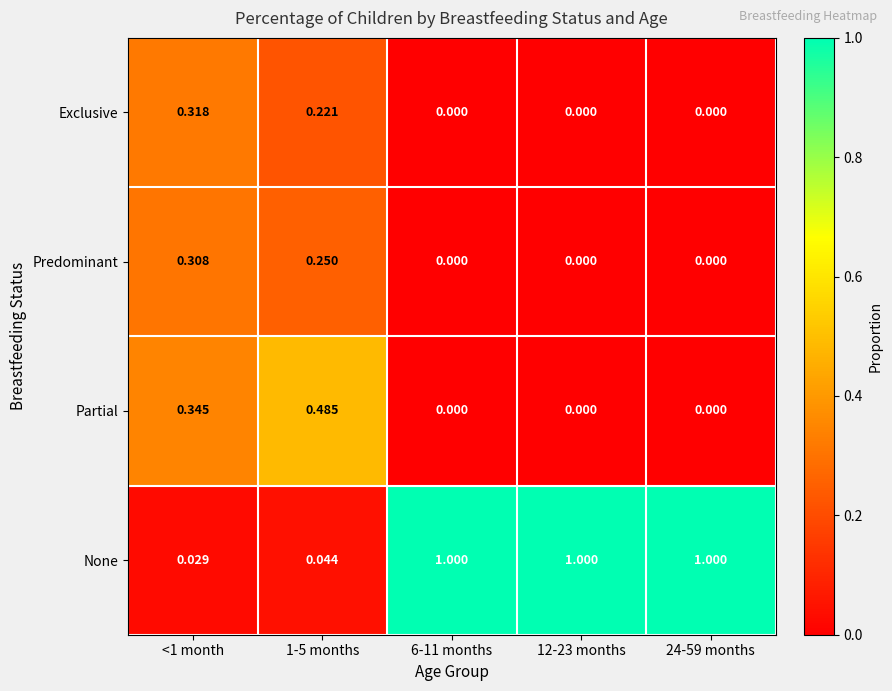

Which series has the largest range (max minus min)?

None